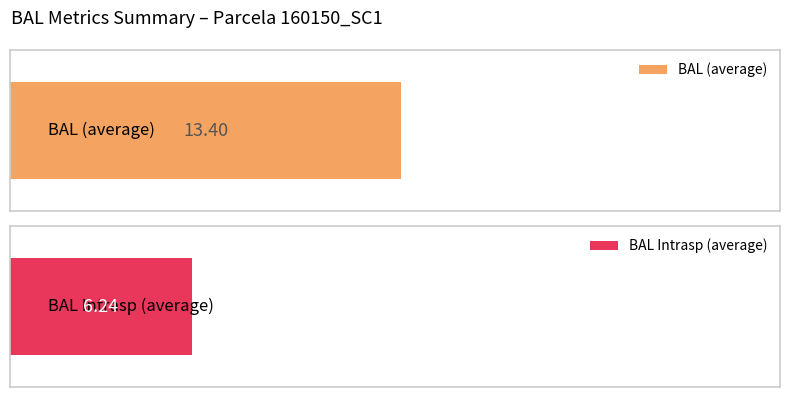

Rank the series by their maximum value, from lowest to highest.

bal_intrasp, bal